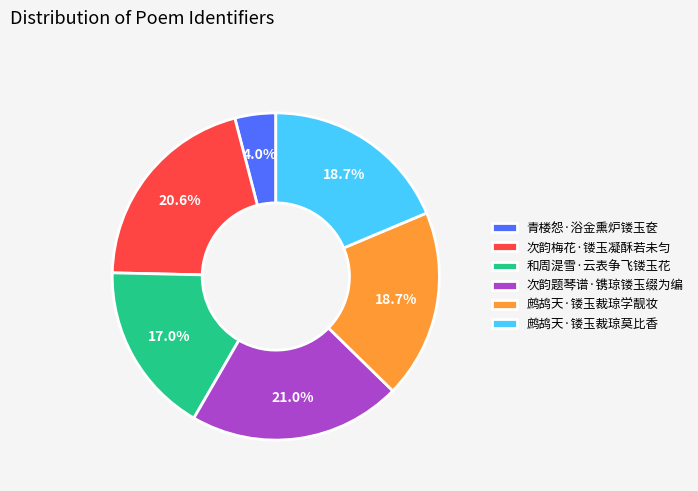

Between 鹧鸪天·镂玉裁琼学靓妆 and 青楼怨·浴金熏炉镂玉奁, which is larger?

鹧鸪天·镂玉裁琼学靓妆